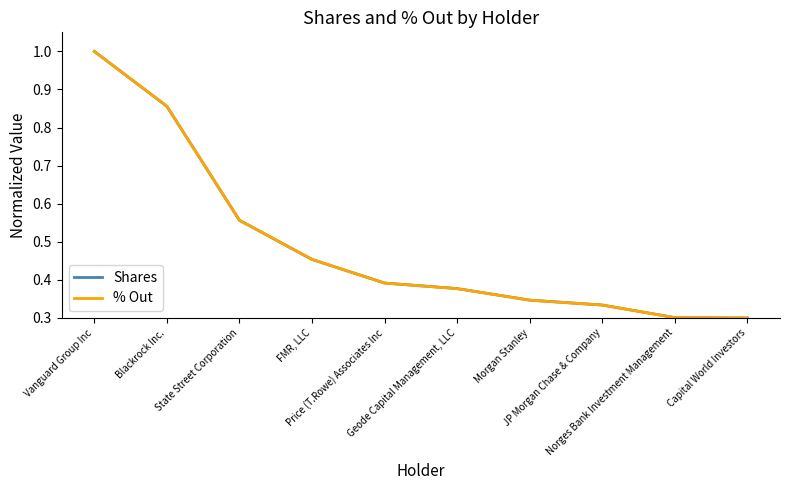

What is the difference between the maximum and minimum values in the Shares series?

0.7